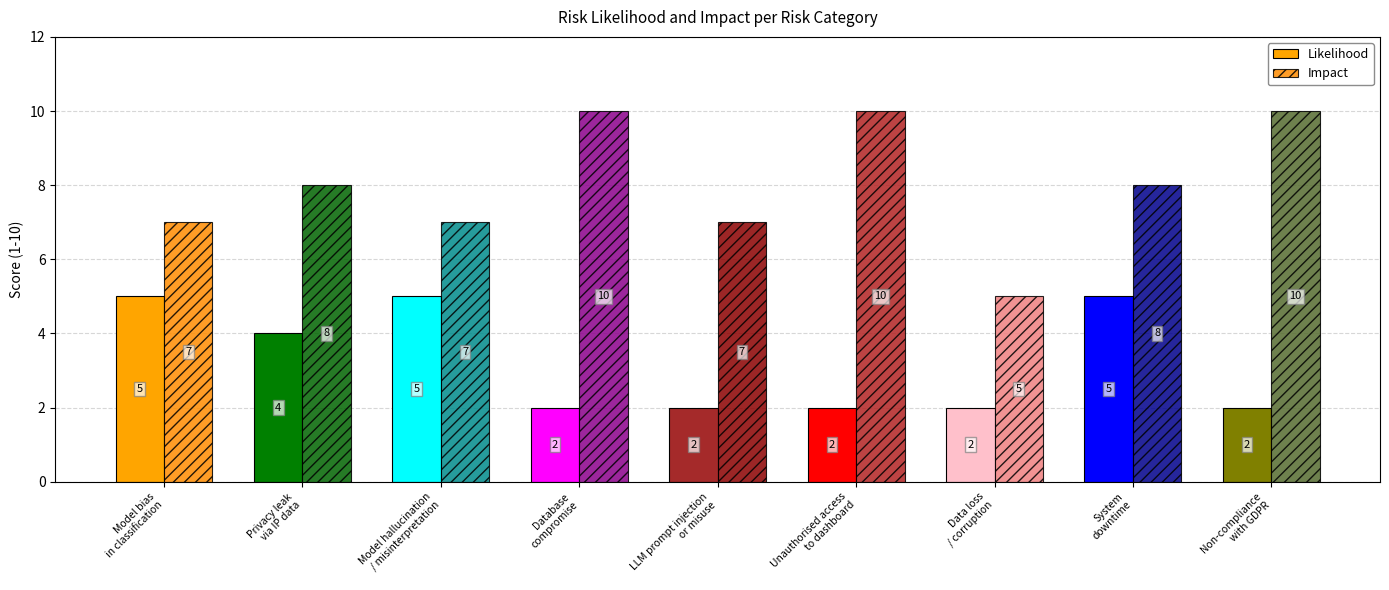

What is the label of the 7th bar from the right?

Model hallucination
/ misinterpretation